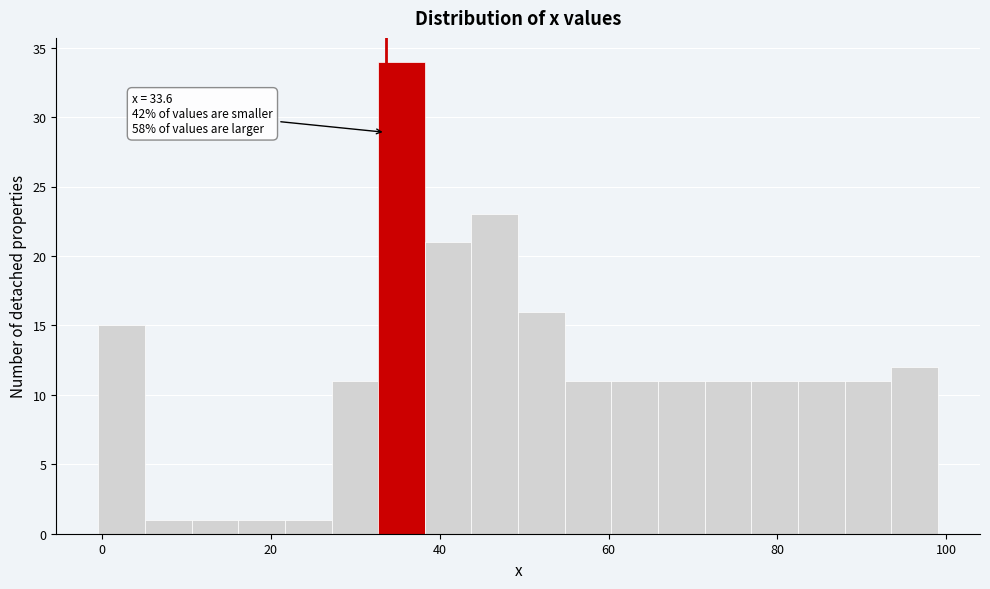

Around what value on the x-axis is the tallest bar? Give the approximate position of its centre, as read against the axis.

36